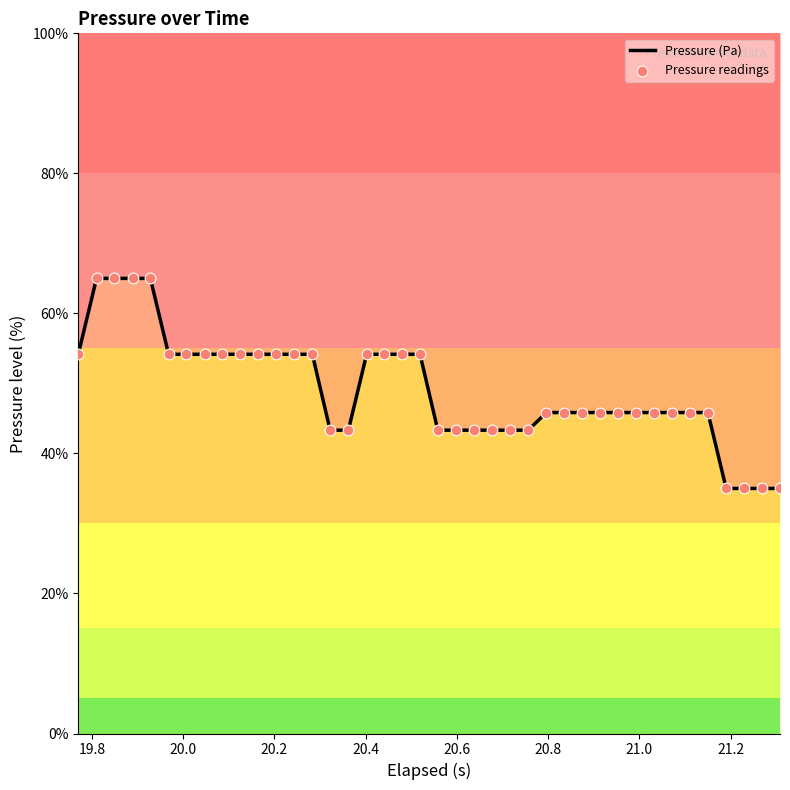

At which category is the sum across all series the highest?

19.8